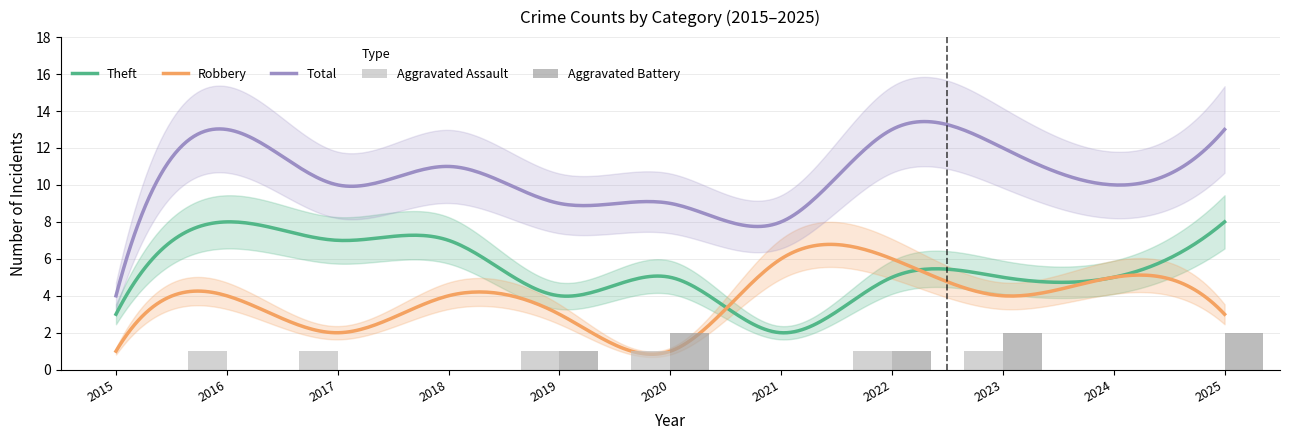

Is the value of Total at 2019 greater than the value of Aggravated Assault at 2023?

Yes